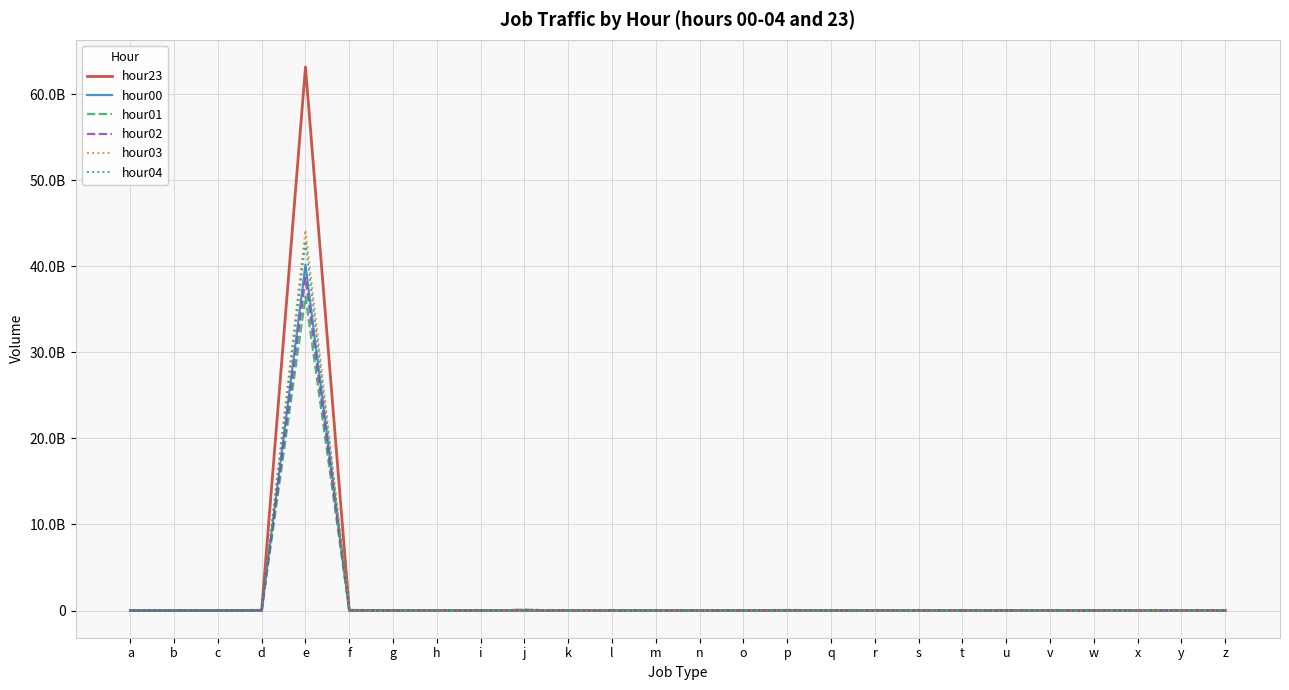

What is the spread (max minus min) of values at v?

19686